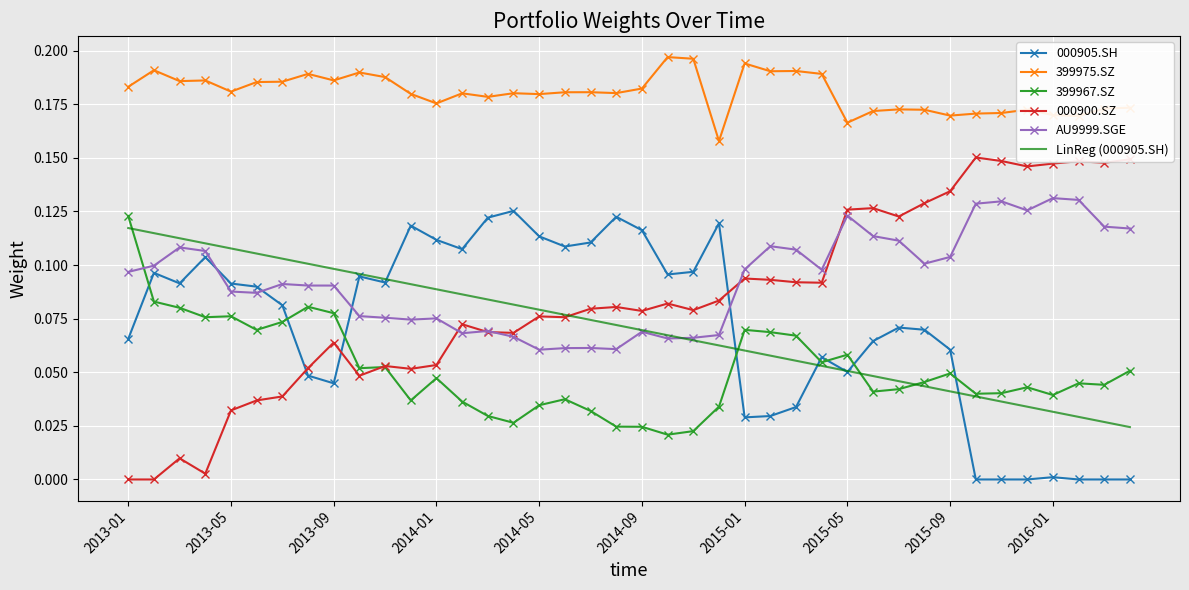

True or false: LinReg (000905.SH) and AU9999.SGE intersect in this chart.

True